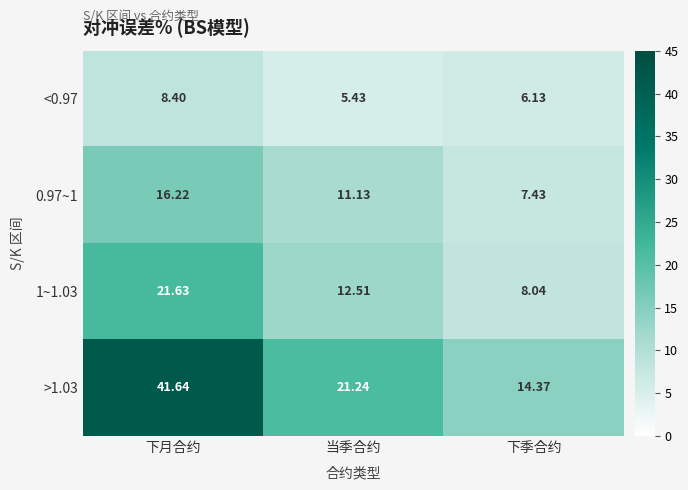

Between 当季合约 and 下季合约, which series saw the biggest shift?

>1.03